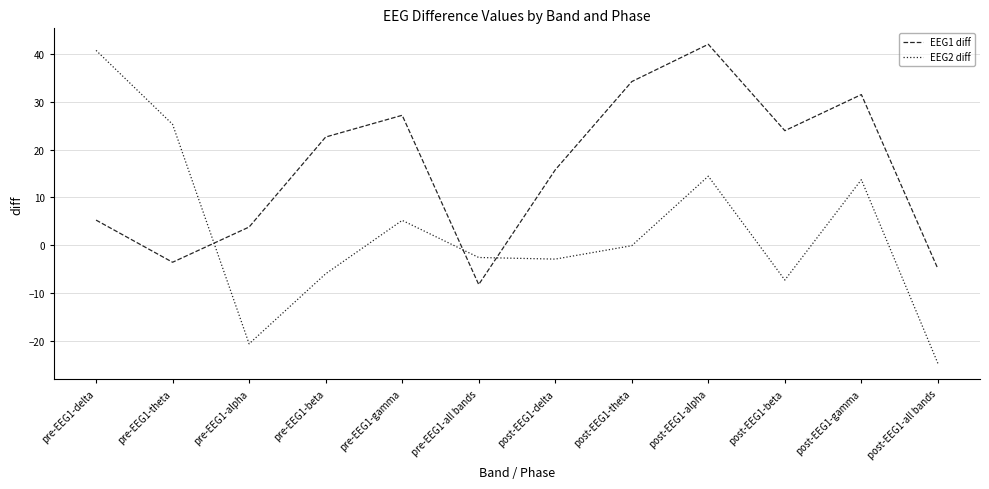

Reading right to left, what are all the values shown in this chart?

EEG1 diff: post-EEG1-all bands=-5.0	post-EEG1-gamma=31.5	post-EEG1-beta=23.9	post-EEG1-alpha=42.0	post-EEG1-theta=34.2	post-EEG1-delta=15.7	pre-EEG1-all bands=-8.3	pre-EEG1-gamma=27.2	pre-EEG1-beta=22.6	pre-EEG1-alpha=3.8	pre-EEG1-theta=-3.6	pre-EEG1-delta=5.2
EEG2 diff: post-EEG1-all bands=-24.8	post-EEG1-gamma=13.7	post-EEG1-beta=-7.3	post-EEG1-alpha=14.4	post-EEG1-theta=-0.1	post-EEG1-delta=-2.9	pre-EEG1-all bands=-2.6	pre-EEG1-gamma=5.2	pre-EEG1-beta=-6.0	pre-EEG1-alpha=-20.7	pre-EEG1-theta=25.3	pre-EEG1-delta=40.7